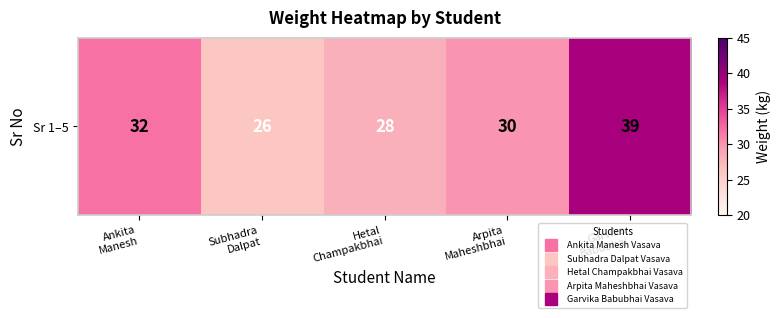

What is the average value?

31